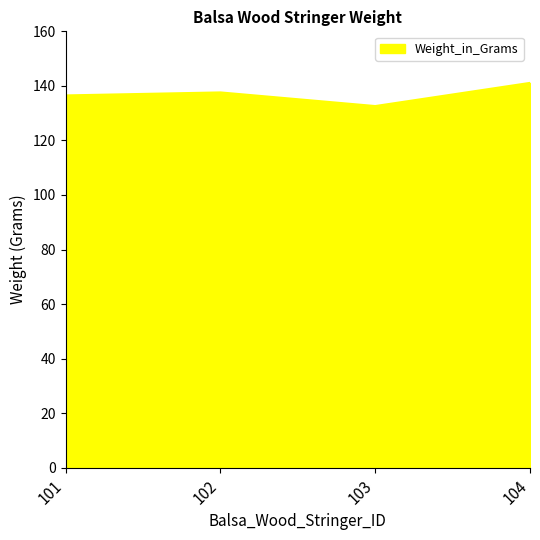

What is the change in value from 103 to 104?

+8.5